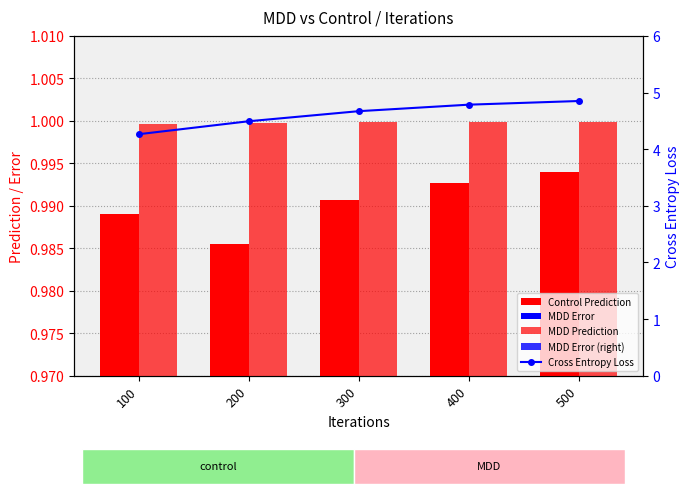

Read the MDD Prediction value at 400.

1.0